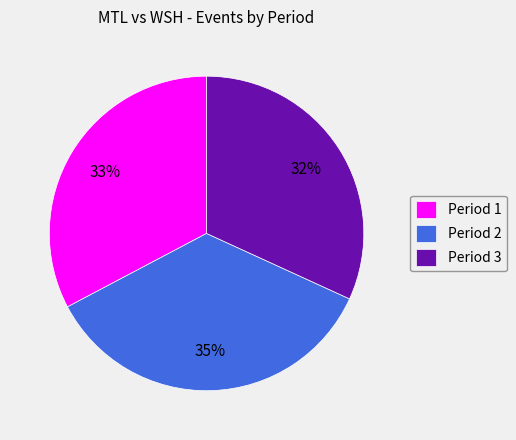

What percentage is the Period 2 slice, to the nearest percent?

35%